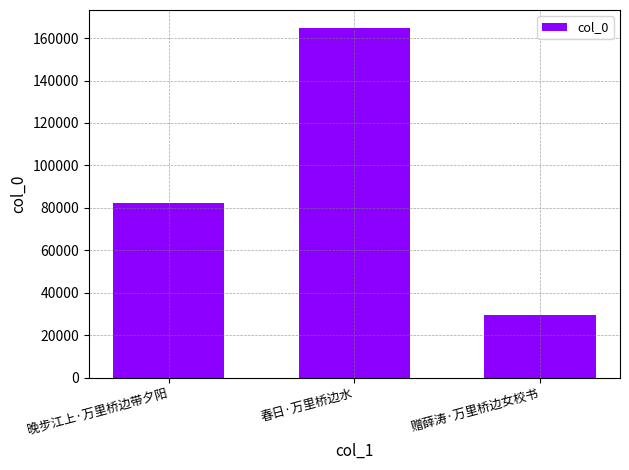

Count the values in the range 29489 to 164970.

3